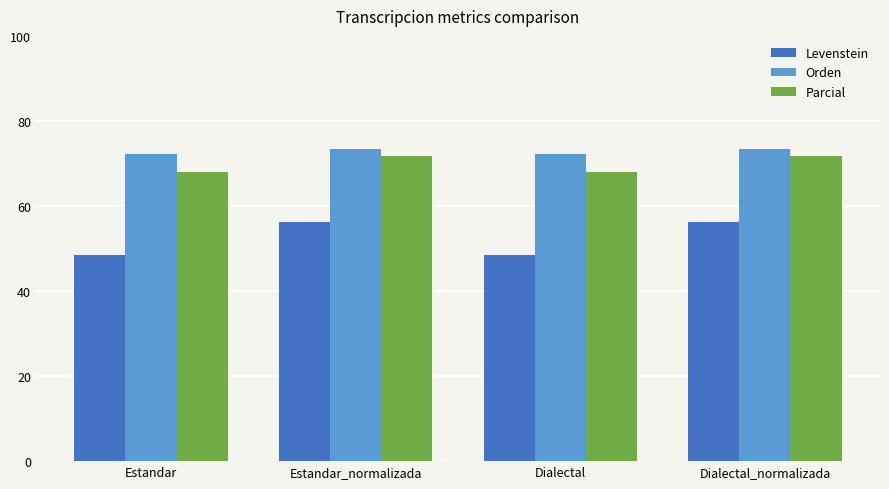

True or false: Levenstein has a value of 56.2 at Dialectal_normalizada.

True